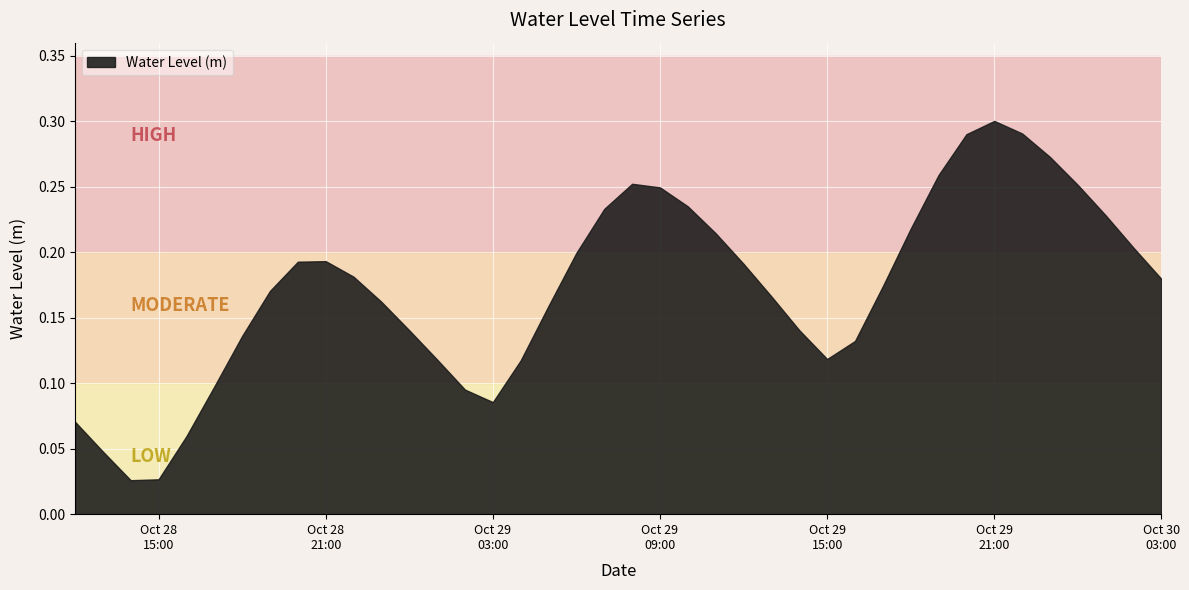

What is the greatest value displayed?

0.3